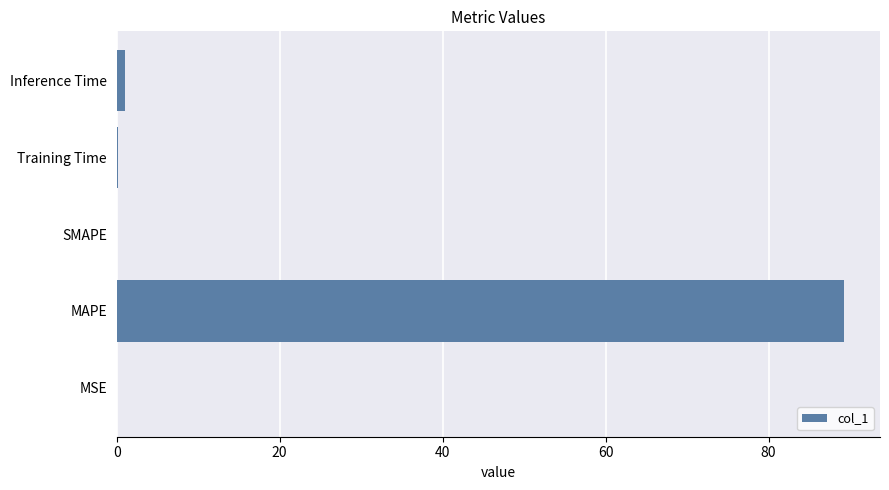

Are the bars grouped side by side (vs. stacked)?

No